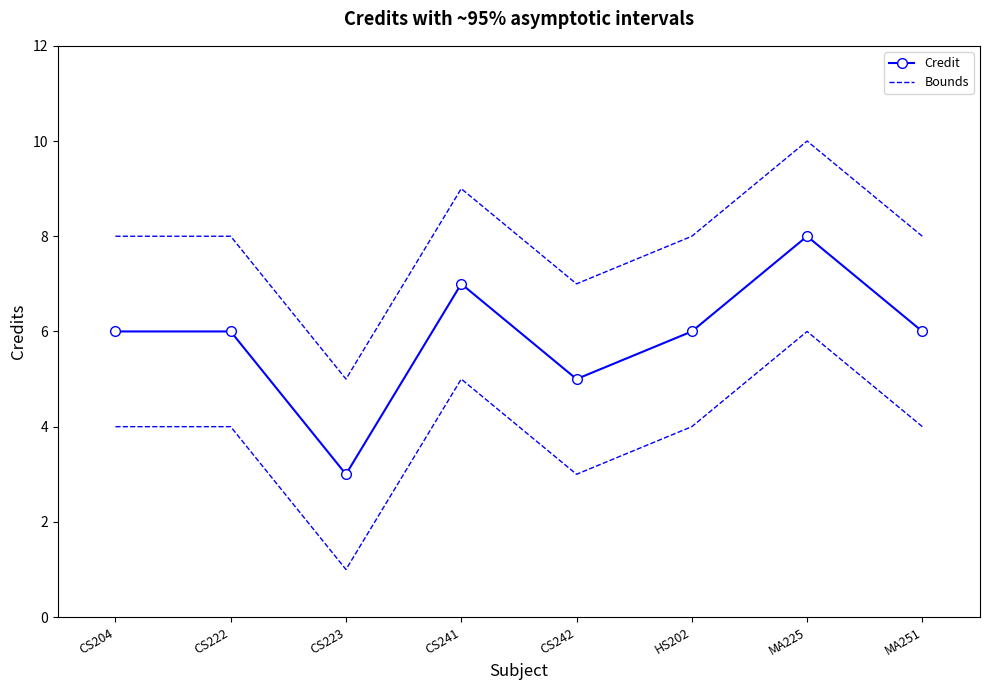

What is the label of the 4th point from the right?

CS242